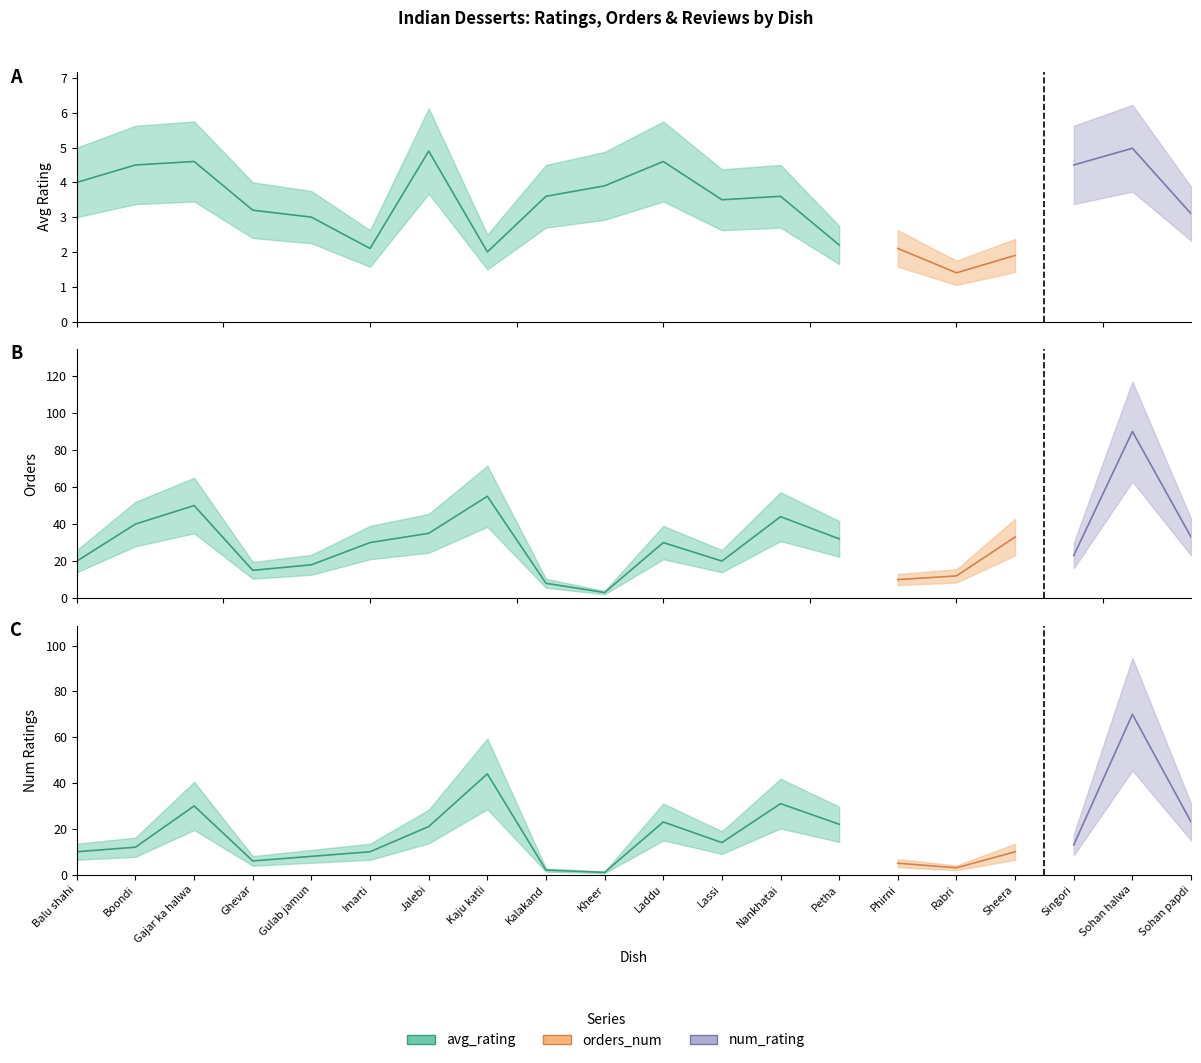

Which series ends up on top after the final intersection of num_rating and avg_rating?

num_rating